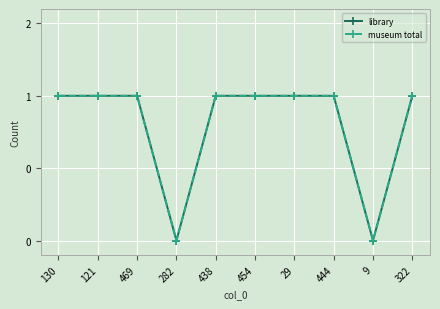

Reading left to right, extract all data points from this chart.

library: 130=1	121=1	469=1	282=0	438=1	454=1	29=1	444=1	9=0	322=1
museum total: 130=1	121=1	469=1	282=0	438=1	454=1	29=1	444=1	9=0	322=1